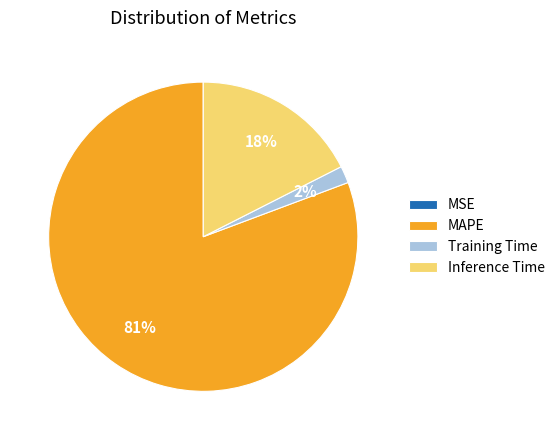

To the nearest percent, what portion does Training Time represent?

2%